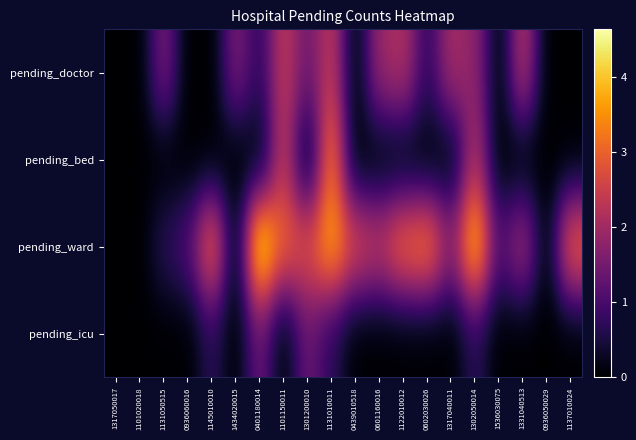

Which category has the highest value across all series?

0401180014